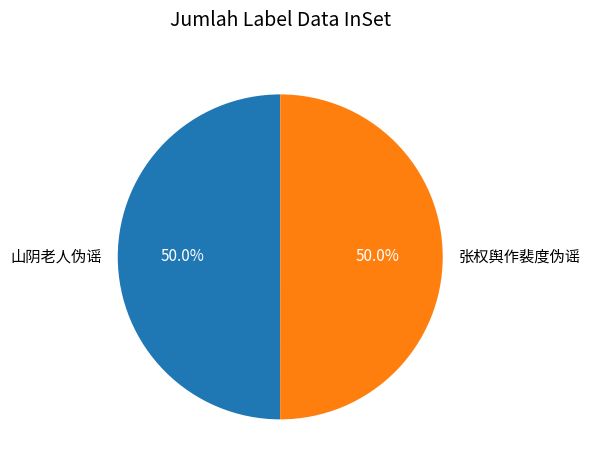

Combined, do 张权舆作裴度伪谣 and 山阴老人伪谣 account for over 50%?

Yes